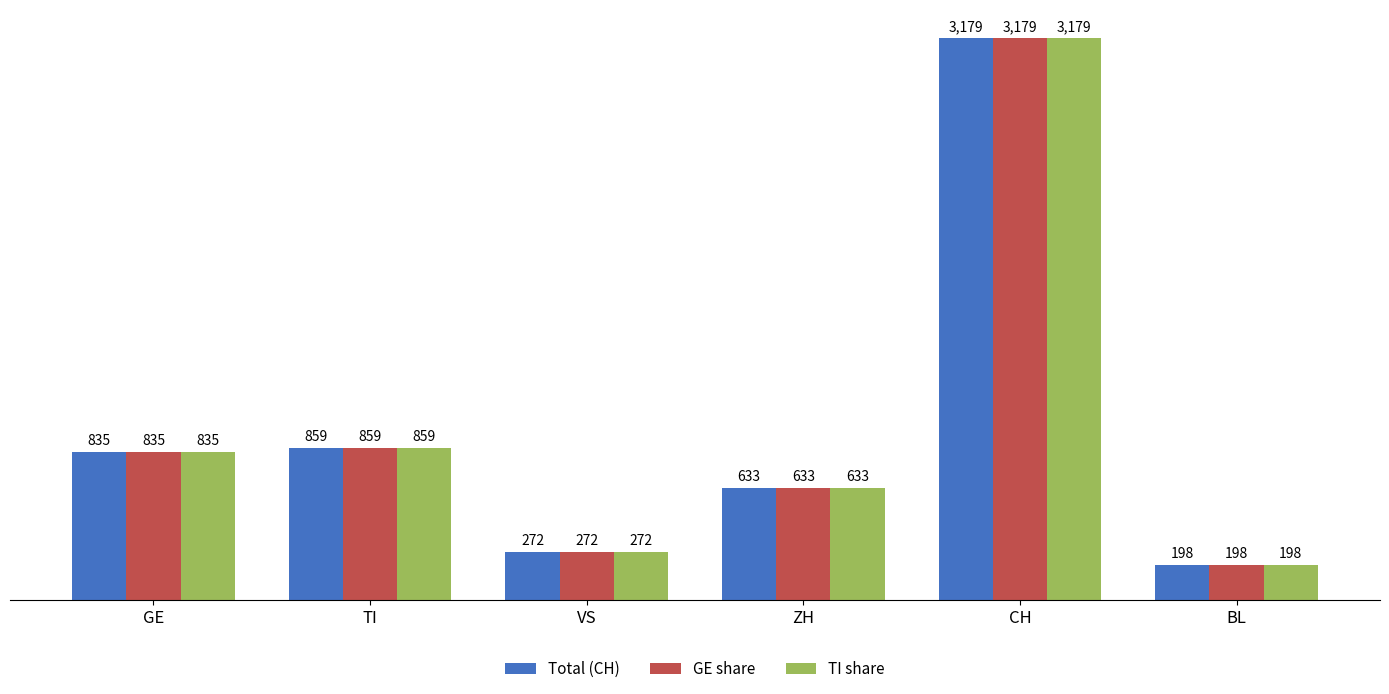

At how many categories does at least one series exceed 432?

4